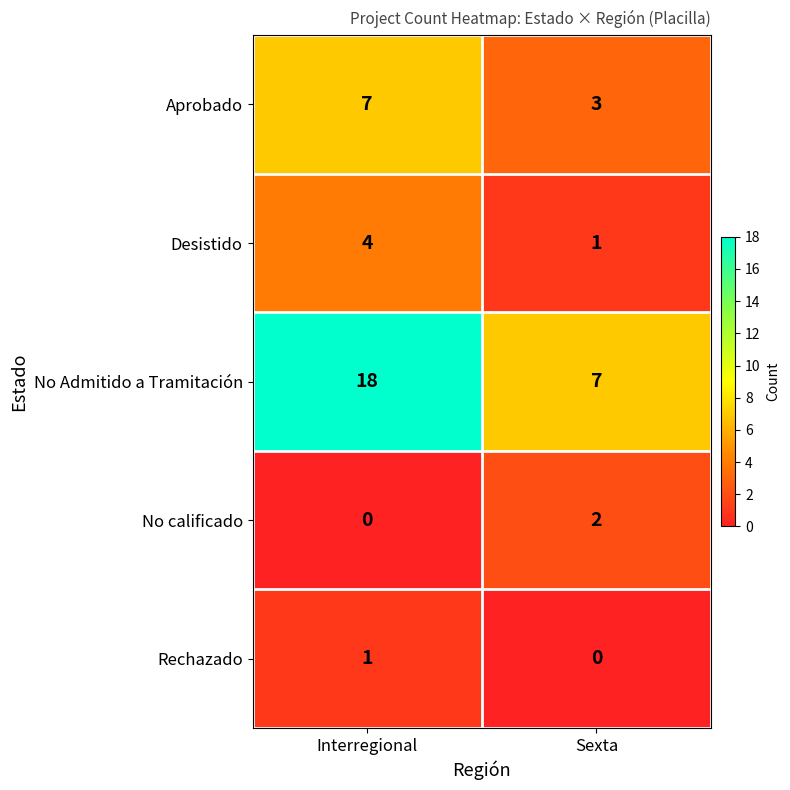

Is it true that Aprobado equals 7 at Interregional?

True